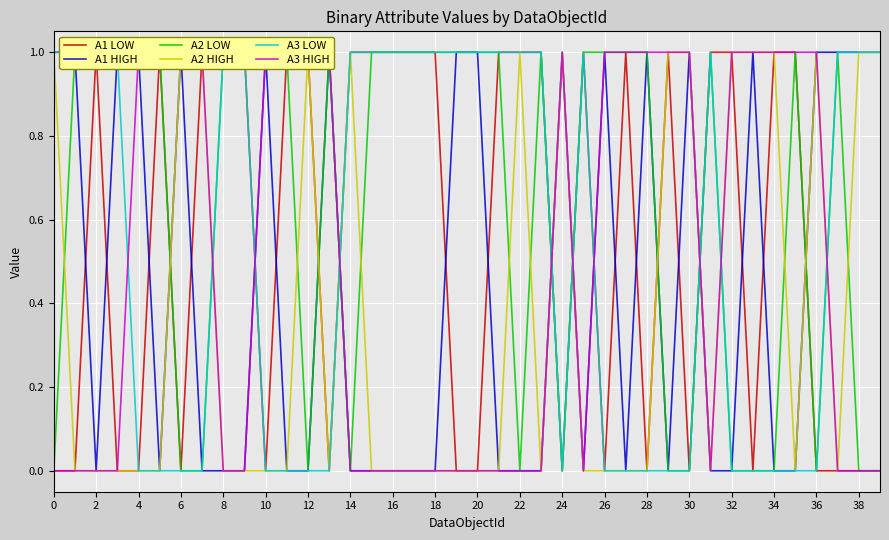

At which category does A3 HIGH reach its first local peak?

24